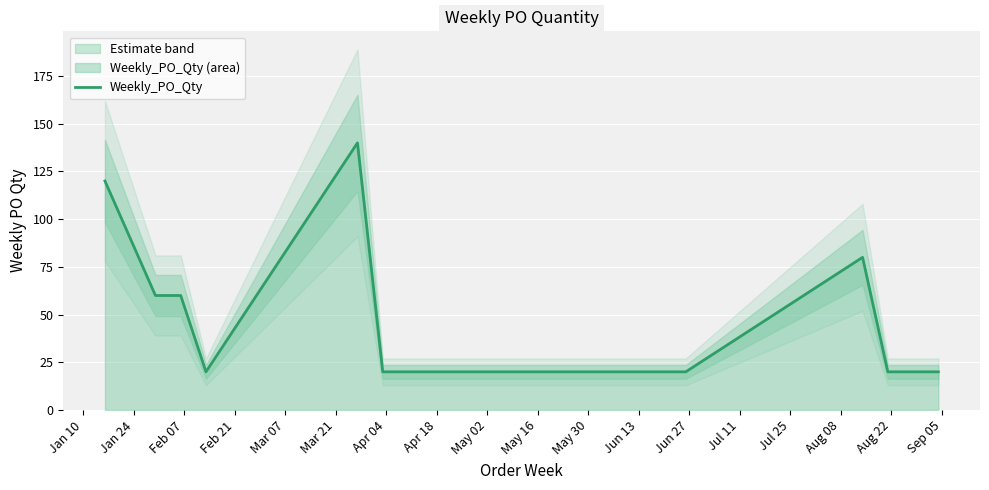

True or false: the data has more than 0 interior local peaks.

True